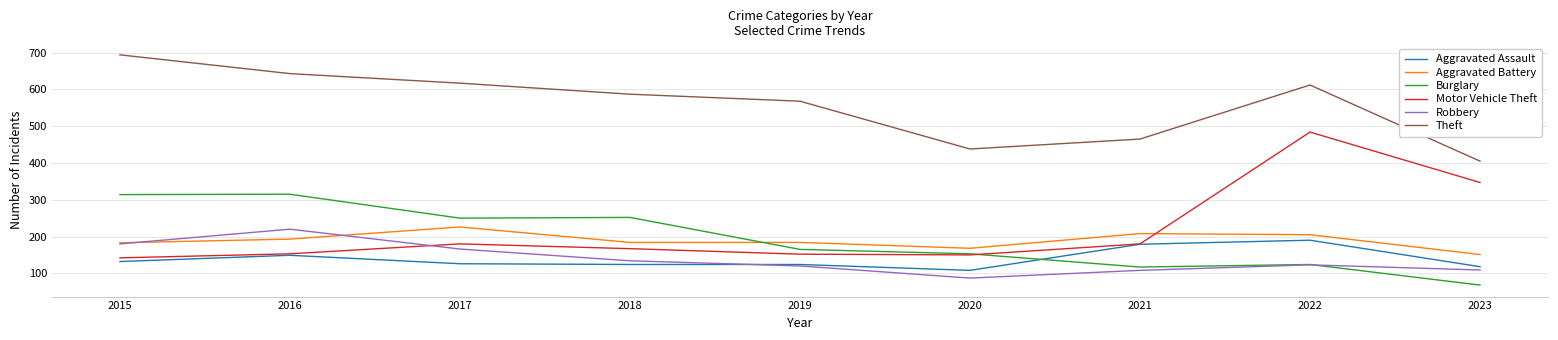

Between 2016 and 2021, which series saw the biggest shift?

Burglary